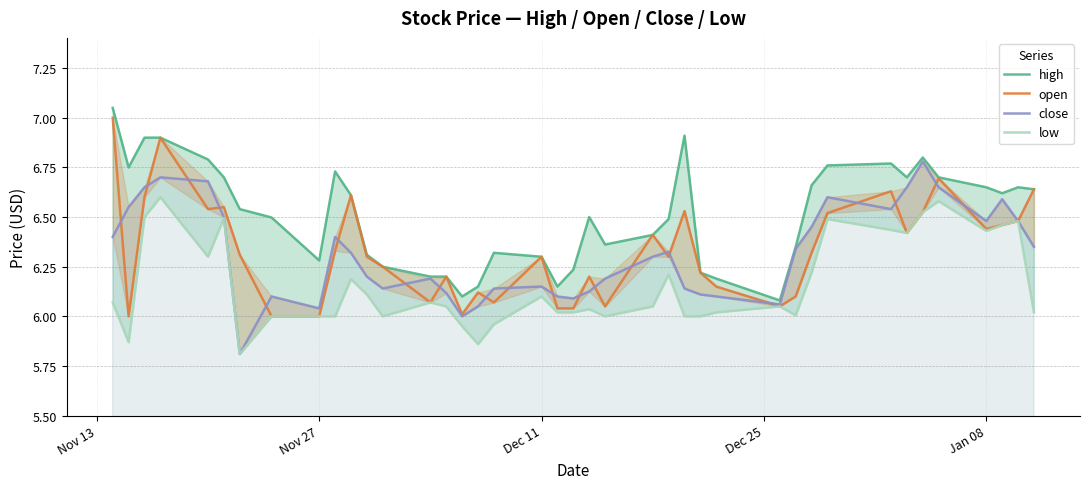

Reading right to left, what are all the values shown in this chart?

high: 6.6	6.7	6.6	6.7	6.7	6.8	6.7	6.8	6.8	6.7	6.3	6.1	6.2	6.2	6.9	6.5	6.4	6.4	6.5	6.2	6.2	6.3	6.3	6.2	6.1	6.2	6.2	6.2	6.3	6.6	6.7	6.3	6.5	6.5	6.7	6.8	6.9	6.9	6.8	7.0
open: 6.6	6.5	6.5	6.4	6.7	6.5	6.4	6.6	6.5	6.3	6.1	6.0	6.2	6.2	6.5	6.3	6.4	6.0	6.2	6.0	6.0	6.3	6.1	6.1	6.0	6.2	6.1	6.2	6.3	6.6	6.3	6.0	6.0	6.3	6.6	6.5	6.9	6.6	6.0	7.0
close: 6.3	6.5	6.6	6.5	6.7	6.8	6.7	6.5	6.6	6.5	6.3	6.1	6.1	6.1	6.1	6.3	6.3	6.2	6.1	6.1	6.1	6.2	6.1	6.0	6.0	6.1	6.2	6.1	6.2	6.3	6.4	6.0	6.1	5.8	6.5	6.7	6.7	6.7	6.5	6.4
low: 6.0	6.5	6.5	6.4	6.6	6.5	6.4	6.4	6.5	6.2	6.0	6.0	6.0	6.0	6.0	6.2	6.0	6.0	6.0	6.0	6.0	6.1	6.0	5.9	6.0	6.1	6.1	6.0	6.1	6.2	6.0	6.0	6.0	5.8	6.5	6.3	6.6	6.5	5.9	6.1